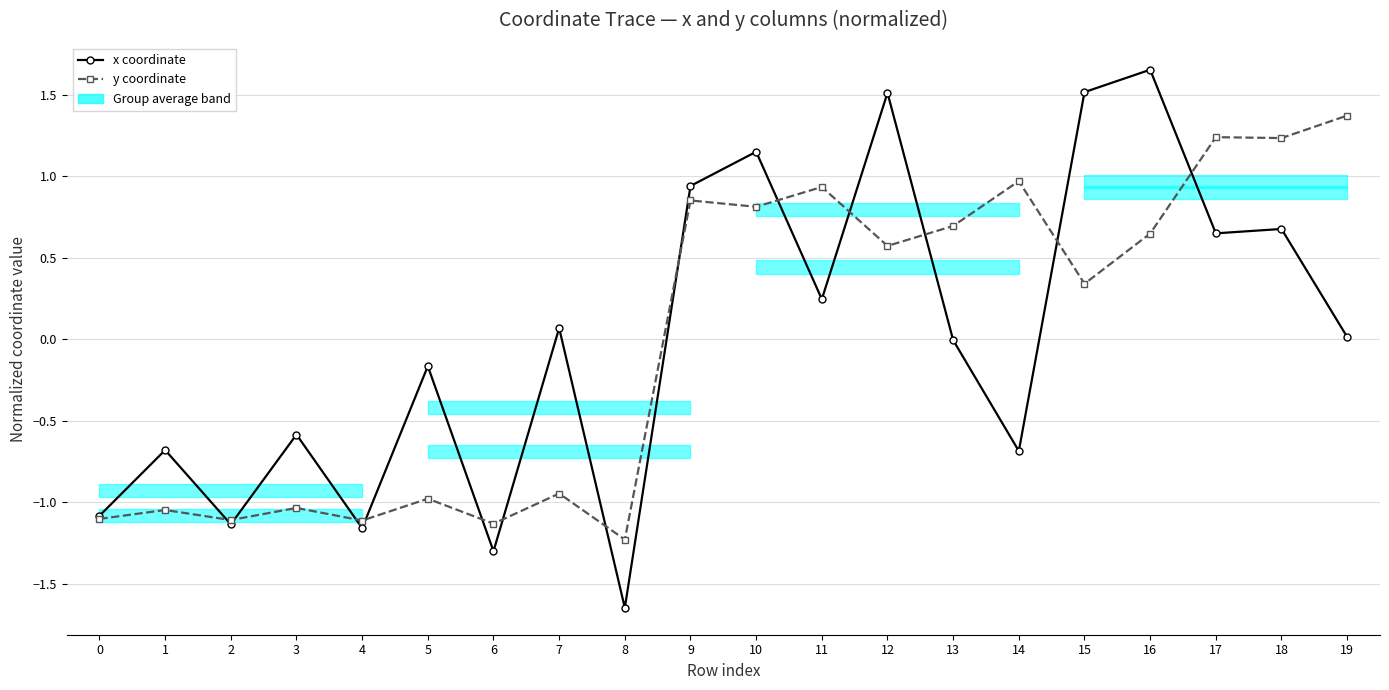

How many negative values does the x coordinate series have?

10